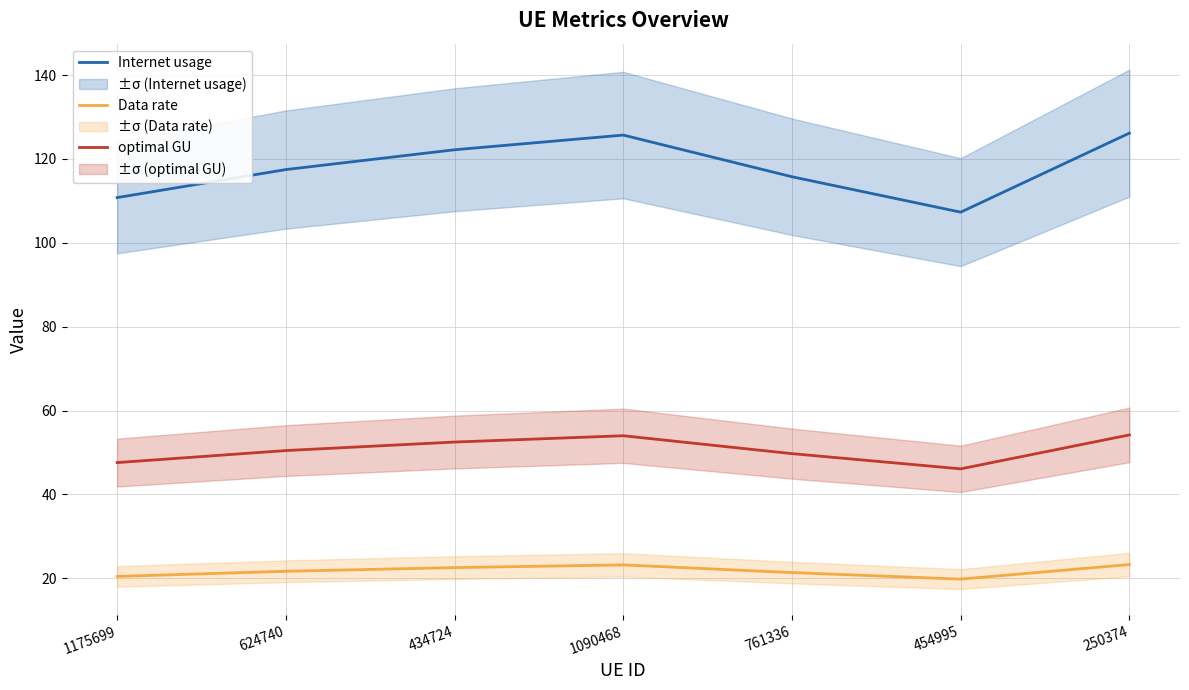

What position from the left is 454995?

6